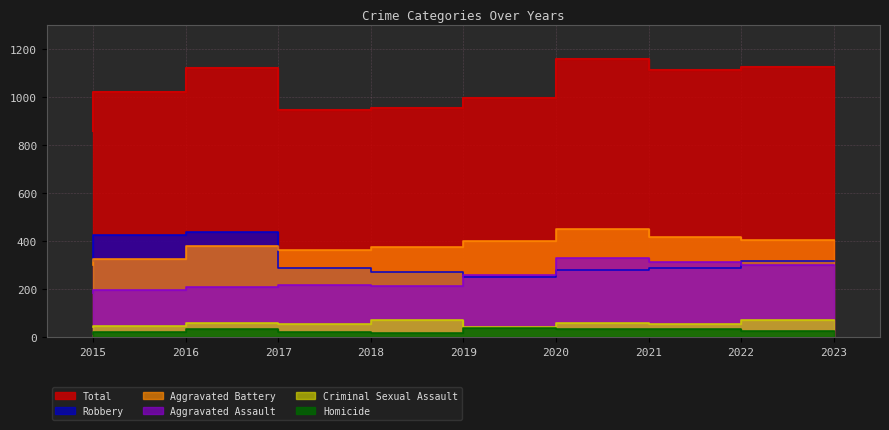

What are all the series names shown in the legend?

Total, Robbery, Aggravated Battery, Aggravated Assault, Criminal Sexual Assault, Homicide